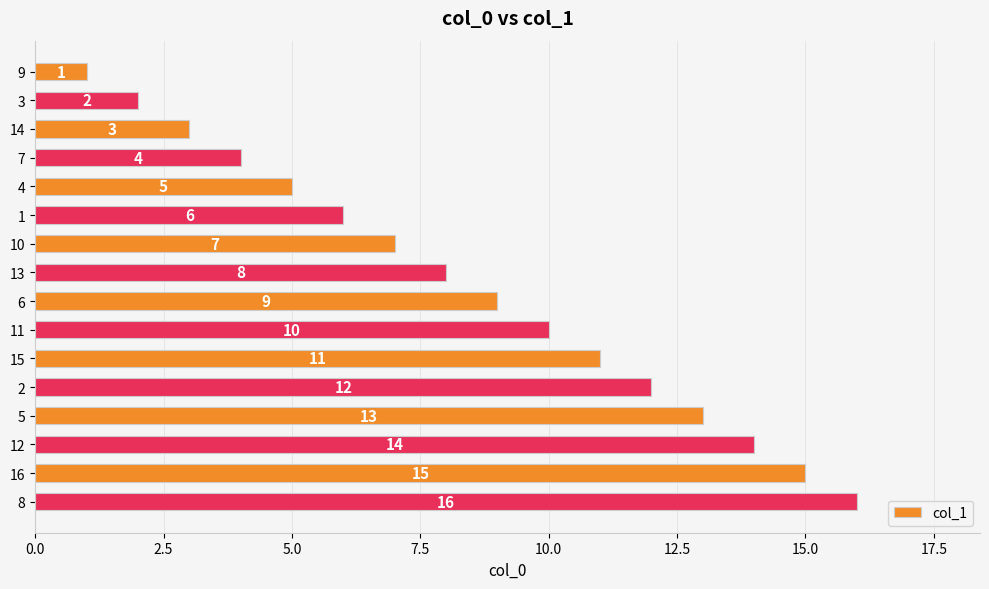

What is the maximum value shown in the chart?

16